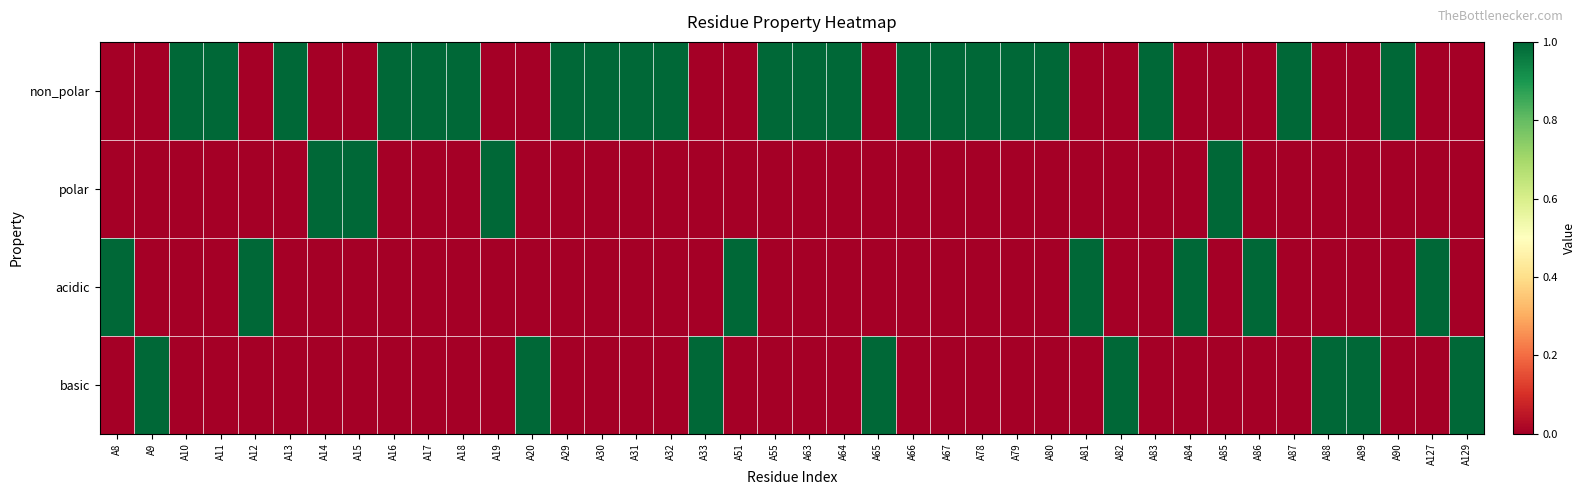

Reading right to left, extract all data points from this chart.

non_polar: A129=0	A127=0	A90=1	A89=0	A88=0	A87=1	A86=0	A85=0	A84=0	A83=1	A82=0	A81=0	A80=1	A79=1	A78=1	A67=1	A66=1	A65=0	A64=1	A63=1	A55=1	A51=0	A33=0	A32=1	A31=1	A30=1	A29=1	A20=0	A19=0	A18=1	A17=1	A16=1	A15=0	A14=0	A13=1	A12=0	A11=1	A10=1	A9=0	A8=0
polar: A129=0	A127=0	A90=0	A89=0	A88=0	A87=0	A86=0	A85=1	A84=0	A83=0	A82=0	A81=0	A80=0	A79=0	A78=0	A67=0	A66=0	A65=0	A64=0	A63=0	A55=0	A51=0	A33=0	A32=0	A31=0	A30=0	A29=0	A20=0	A19=1	A18=0	A17=0	A16=0	A15=1	A14=1	A13=0	A12=0	A11=0	A10=0	A9=0	A8=0
acidic: A129=0	A127=1	A90=0	A89=0	A88=0	A87=0	A86=1	A85=0	A84=1	A83=0	A82=0	A81=1	A80=0	A79=0	A78=0	A67=0	A66=0	A65=0	A64=0	A63=0	A55=0	A51=1	A33=0	A32=0	A31=0	A30=0	A29=0	A20=0	A19=0	A18=0	A17=0	A16=0	A15=0	A14=0	A13=0	A12=1	A11=0	A10=0	A9=0	A8=1
basic: A129=1	A127=0	A90=0	A89=1	A88=1	A87=0	A86=0	A85=0	A84=0	A83=0	A82=1	A81=0	A80=0	A79=0	A78=0	A67=0	A66=0	A65=1	A64=0	A63=0	A55=0	A51=0	A33=1	A32=0	A31=0	A30=0	A29=0	A20=1	A19=0	A18=0	A17=0	A16=0	A15=0	A14=0	A13=0	A12=0	A11=0	A10=0	A9=1	A8=0